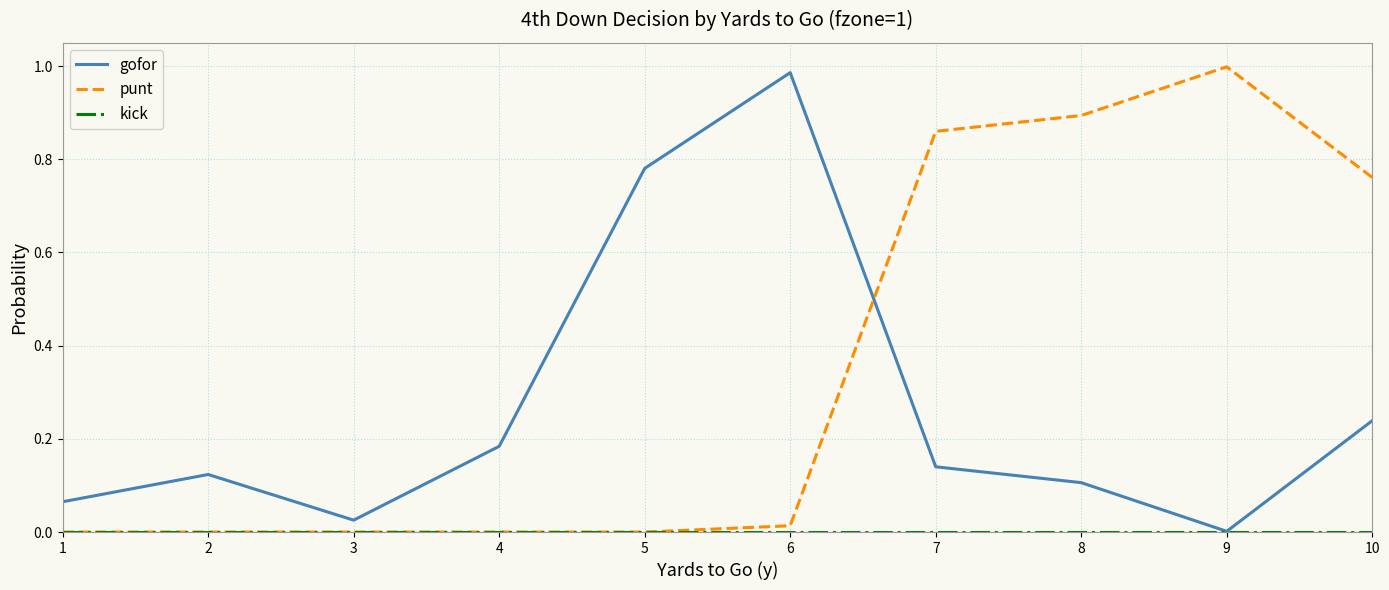

Does the chart have visible grid lines?

Yes